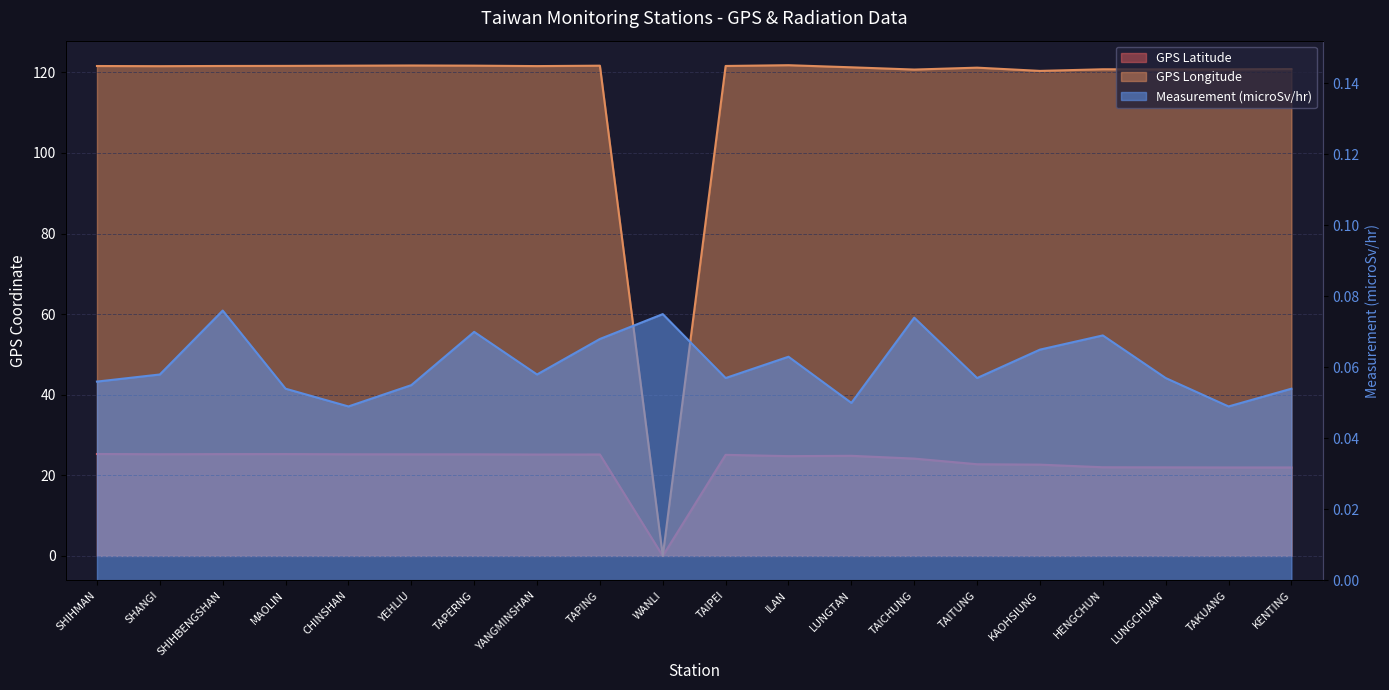

List the series in order of their peak value, lowest first.

Measurement (microSv/hr), GPS Latitude, GPS Longitude